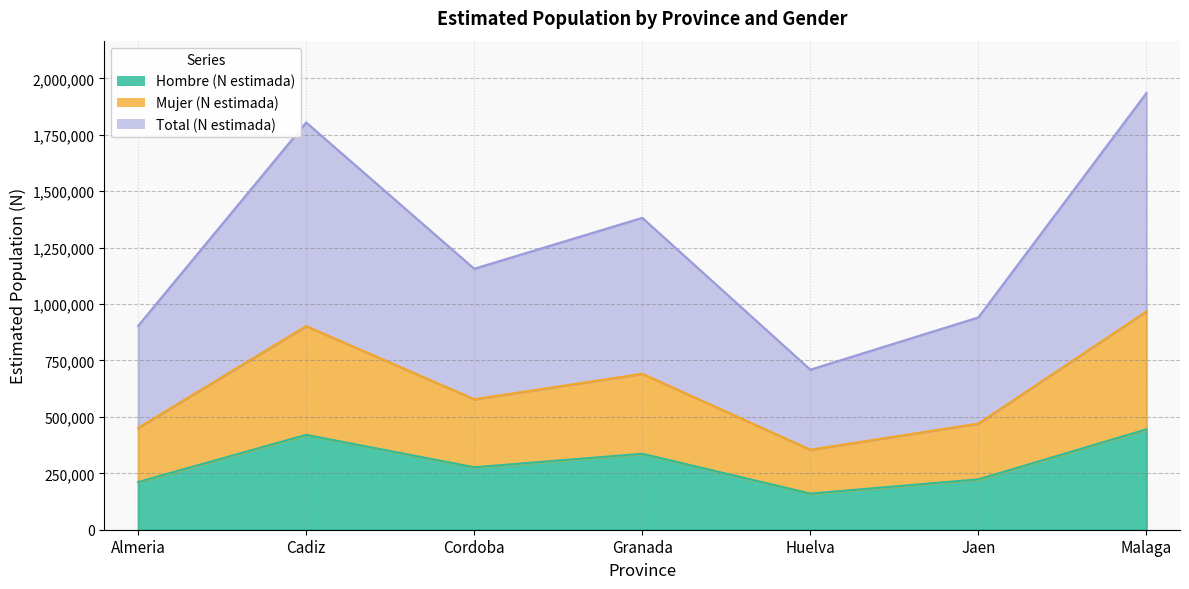

Which label corresponds to the smallest value in the chart?

Huelva